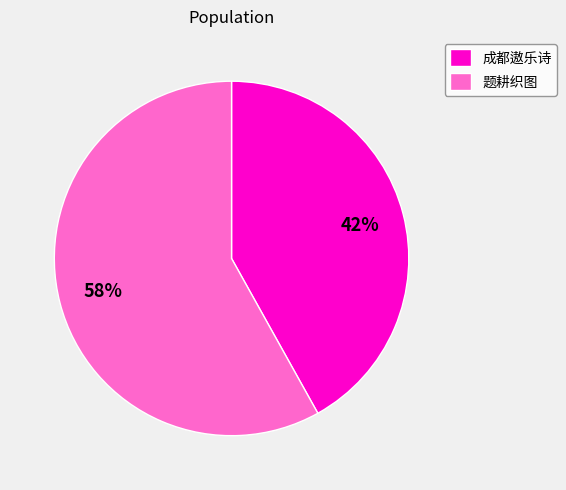

Which category has the biggest portion of the pie?

题耕织图